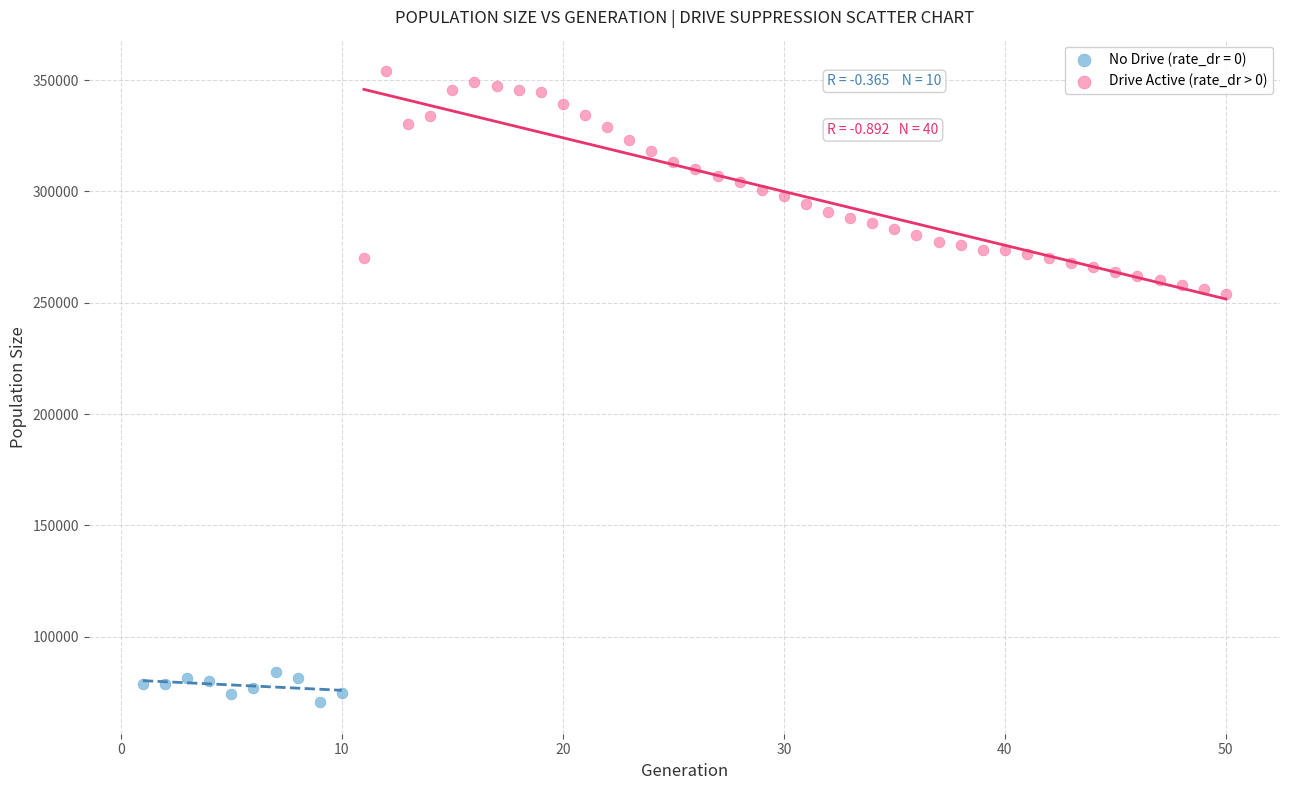

Which series reaches the maximum Y coordinate?

Drive Active (rate_dr > 0)